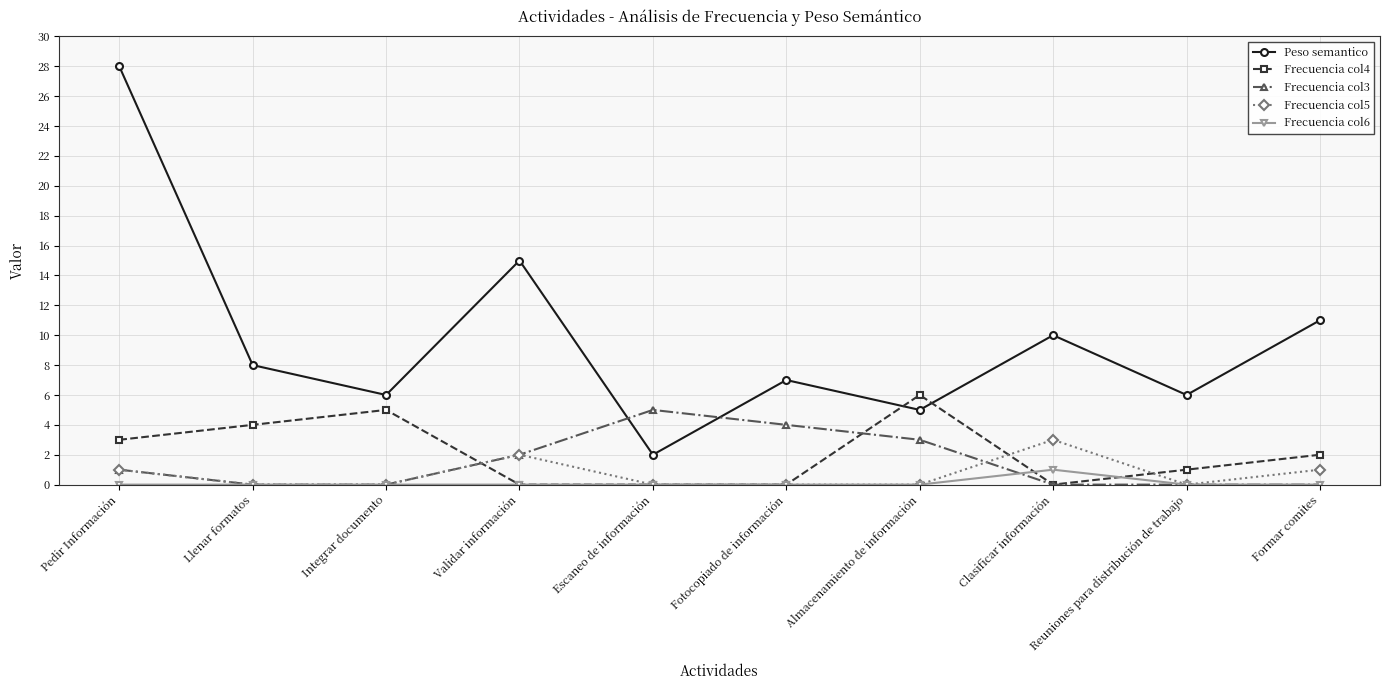

What is the value of the Peso semantico point at the 7th from the left?

5